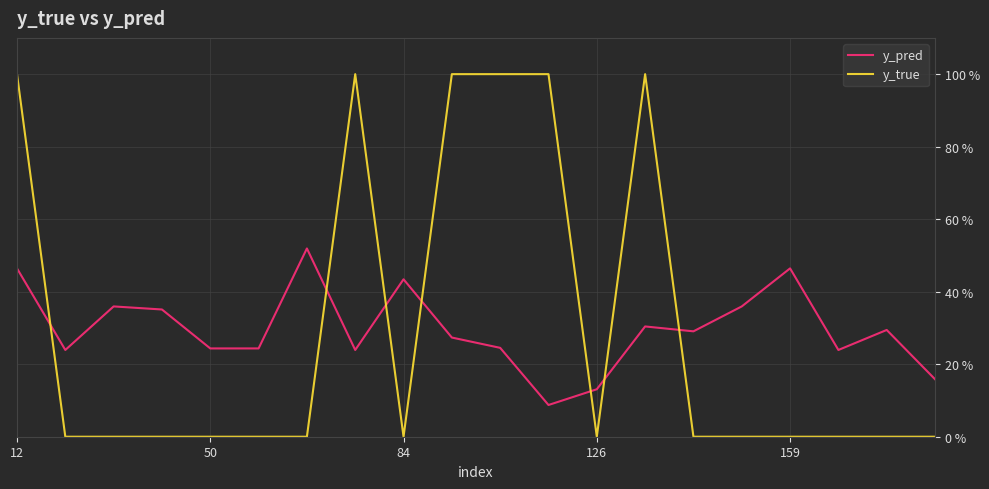

At which category does the chart reach its minimum across all series?

50